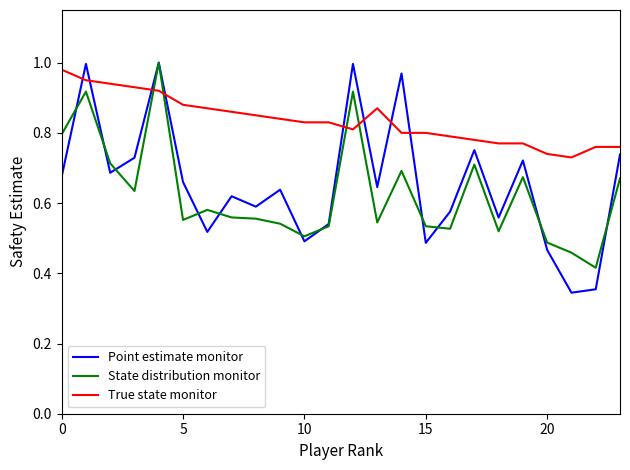

How many lines are shown in the chart?

3